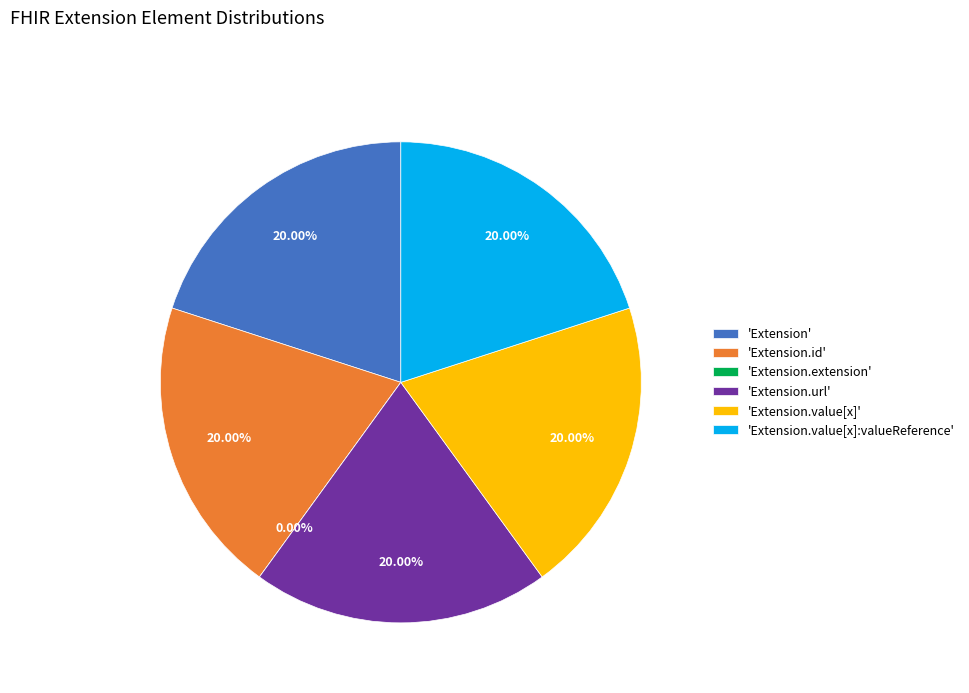

The Extension.extension slice represents 0% of the pie. True or false?

True